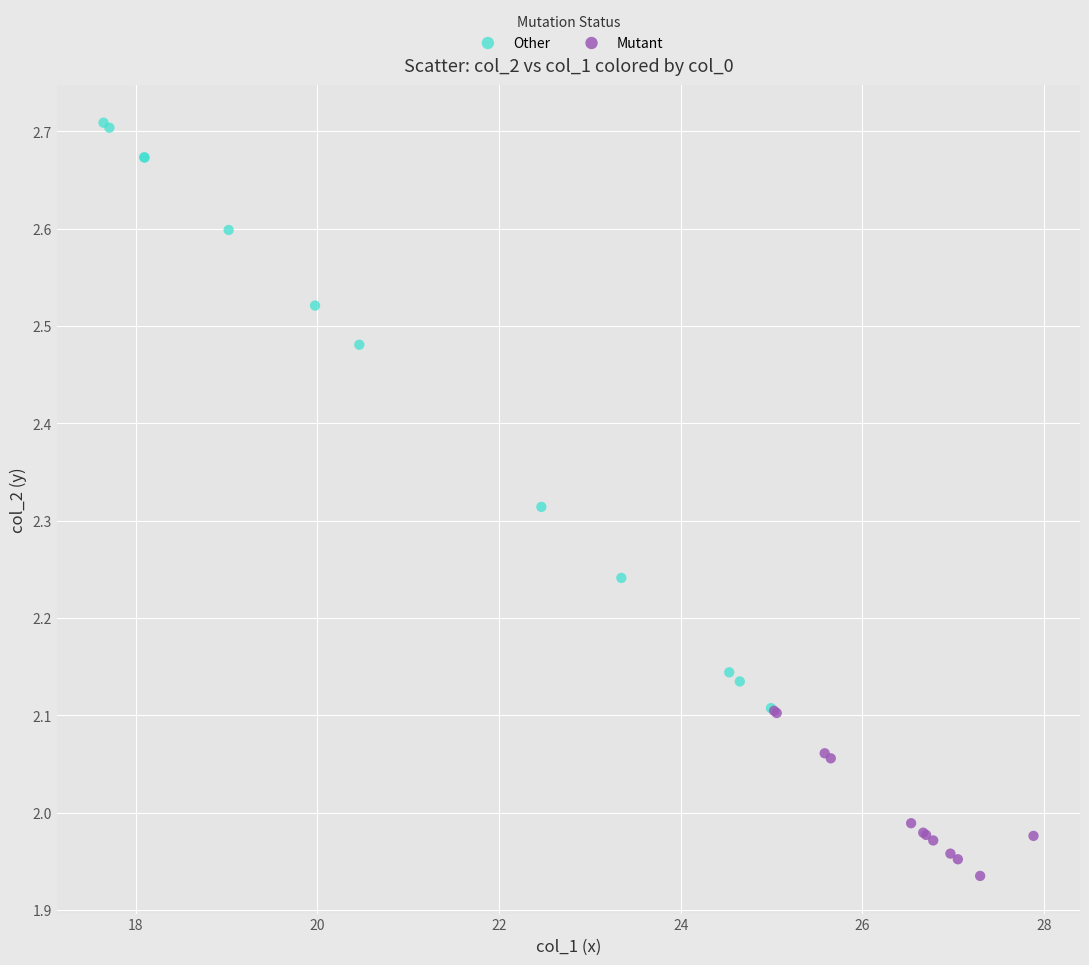

Which series has the widest spread of Y values?

Other